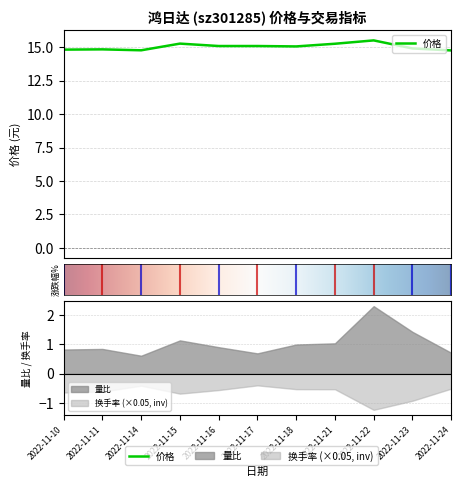

What is the value of the 涨跌幅% point at the 3rd from the left?

-0.5